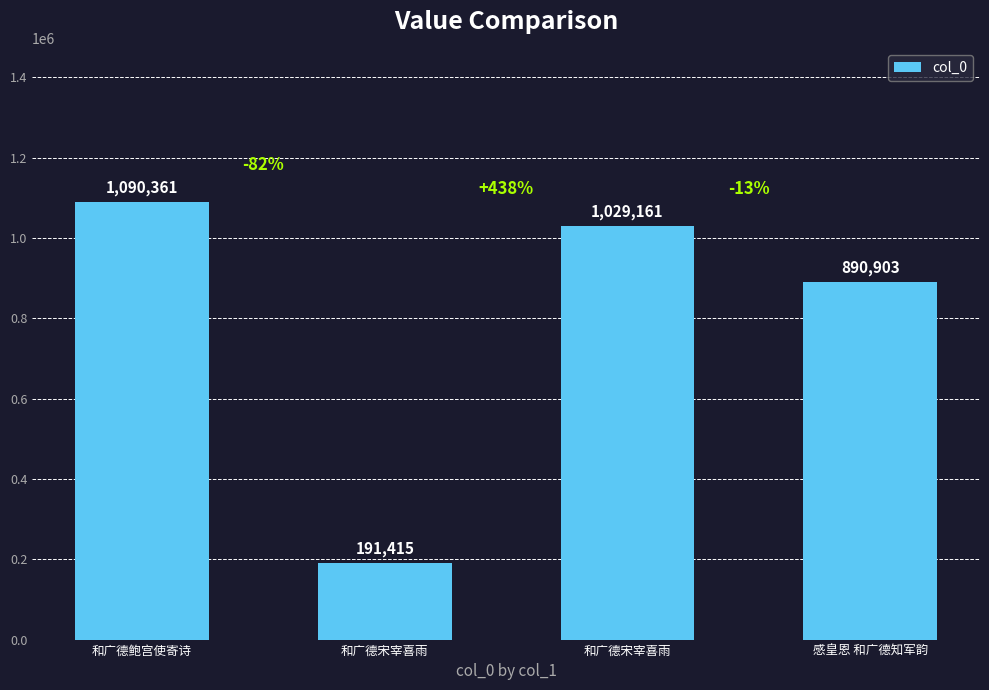

How many data points are less than 1029161?

2